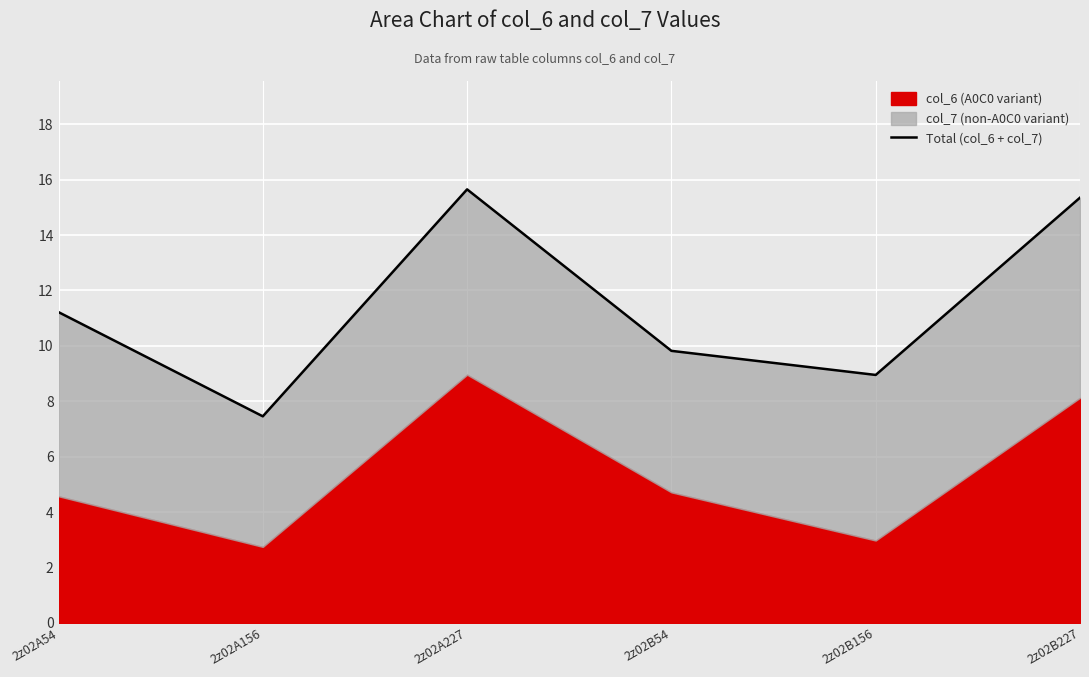

How many lines are shown in the chart?

1